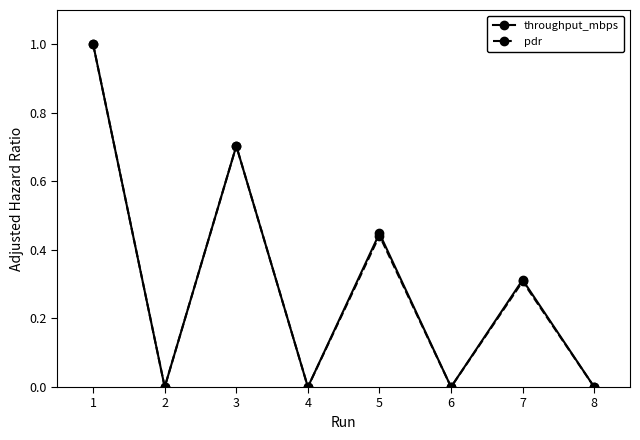

In pdr, how many points are lower than both neighbors (excluding endpoints)?

3